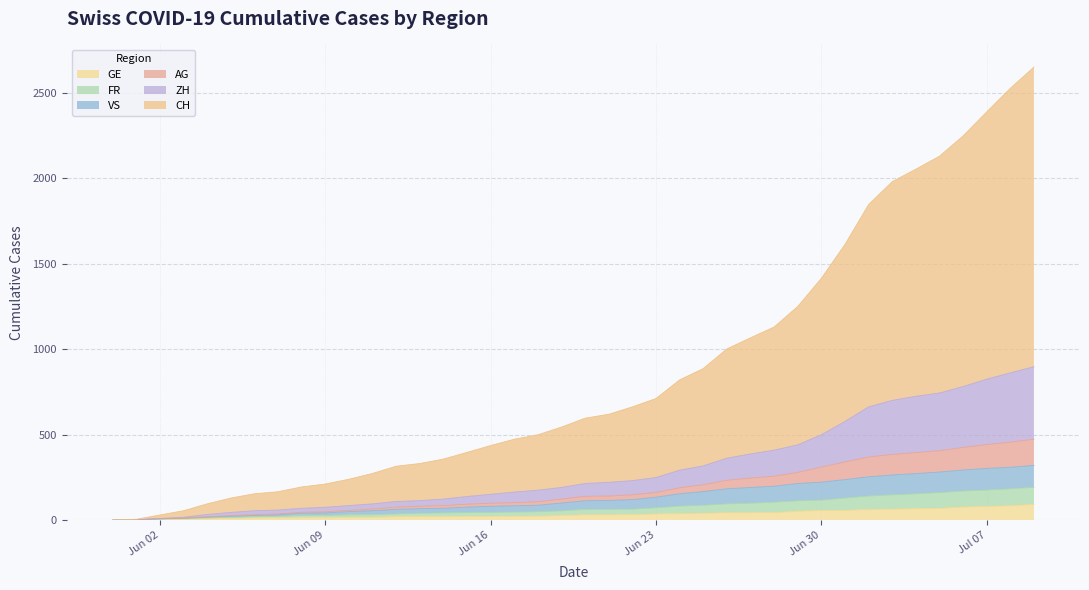

What is the label of the 40th point from the left?

2020-07-09